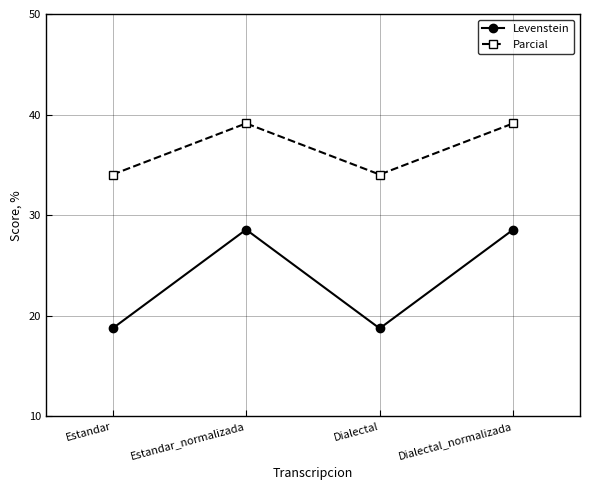

Reading left to right, list all the values displayed in this chart.

Levenstein: 18.8	28.6	18.8	28.6
Parcial: 34.0	39.1	34.0	39.1